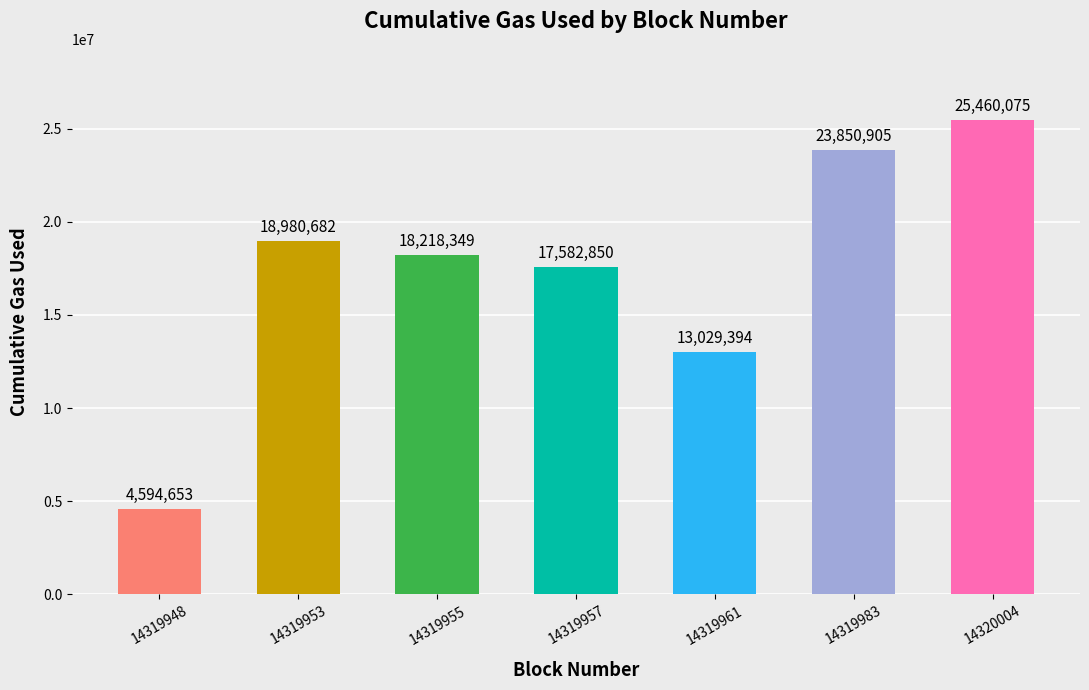

What is the sum of all values?

121716908